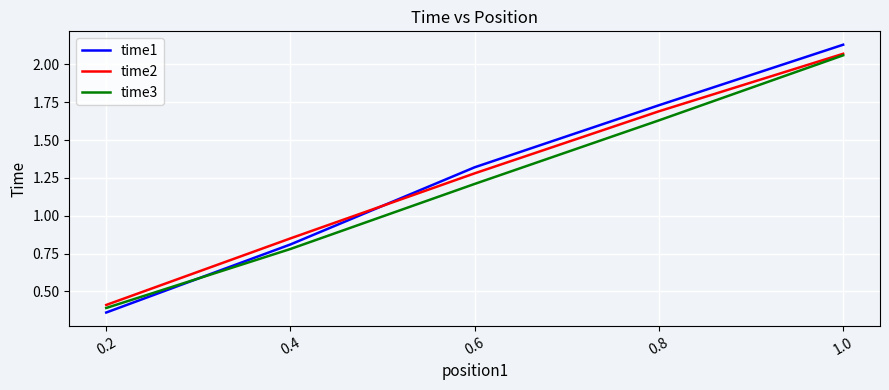

Is the value of time2 at 0.8 greater than the value of time3 at 1.0?

No